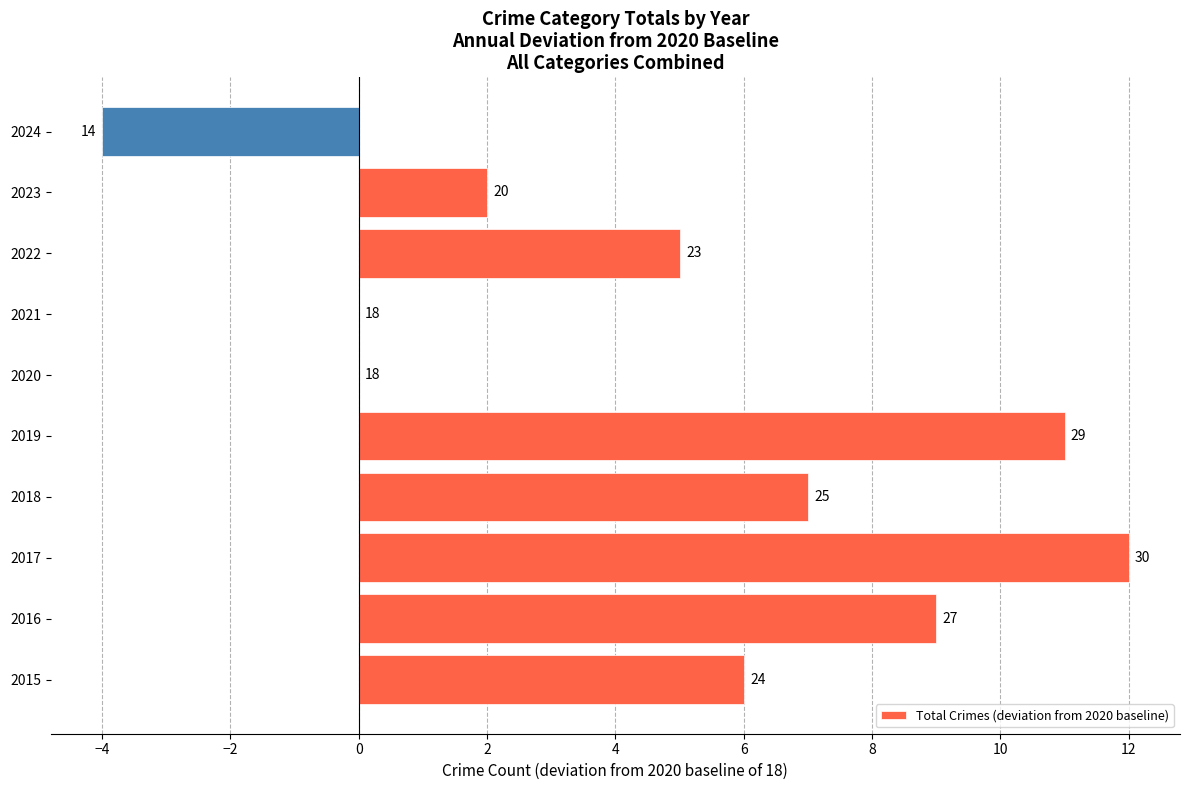

Are the bars horizontal?

Yes